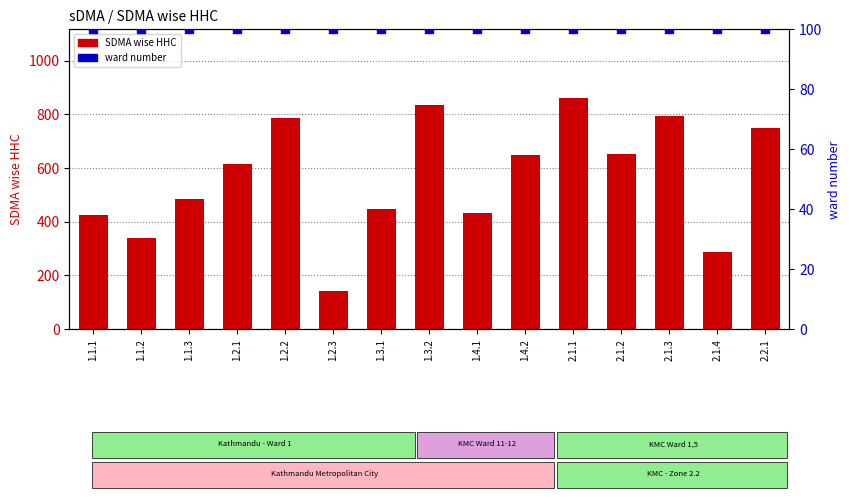

What is the total value across all series at 1.1.1?

525